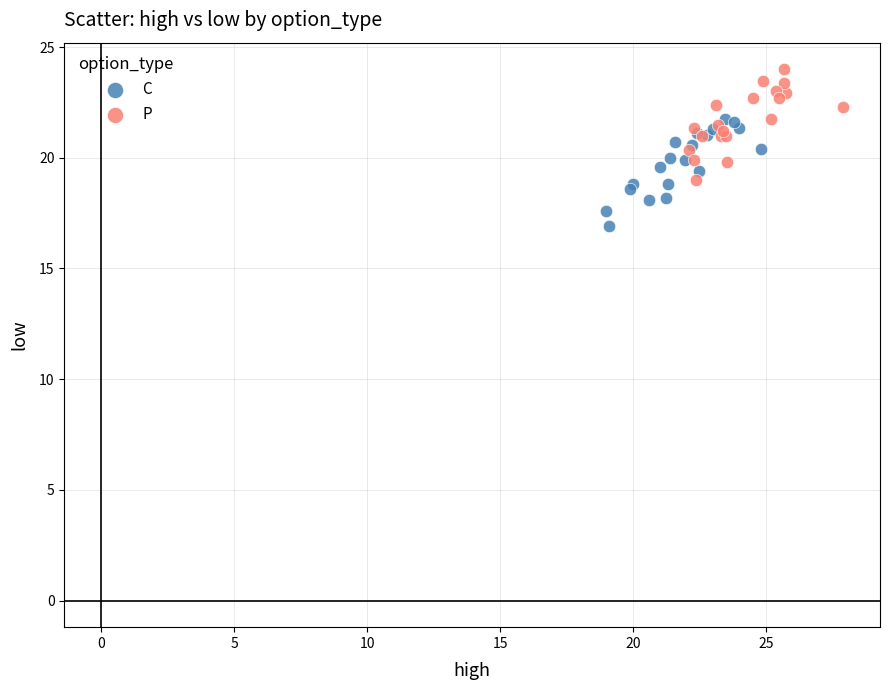

Which series reaches the minimum Y coordinate?

C